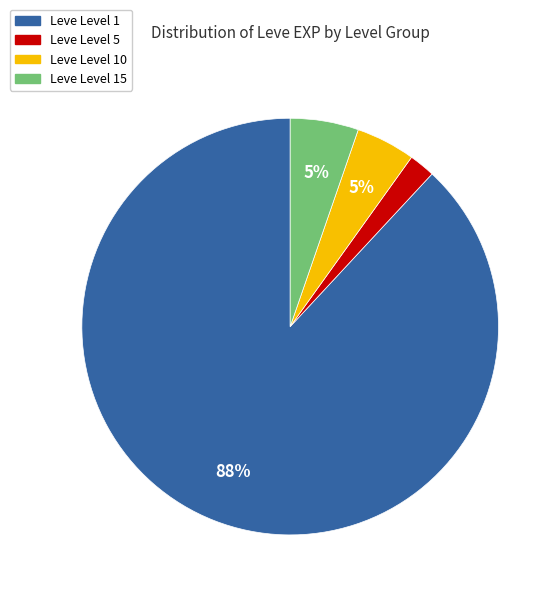

Does any single category account for the majority?

Yes